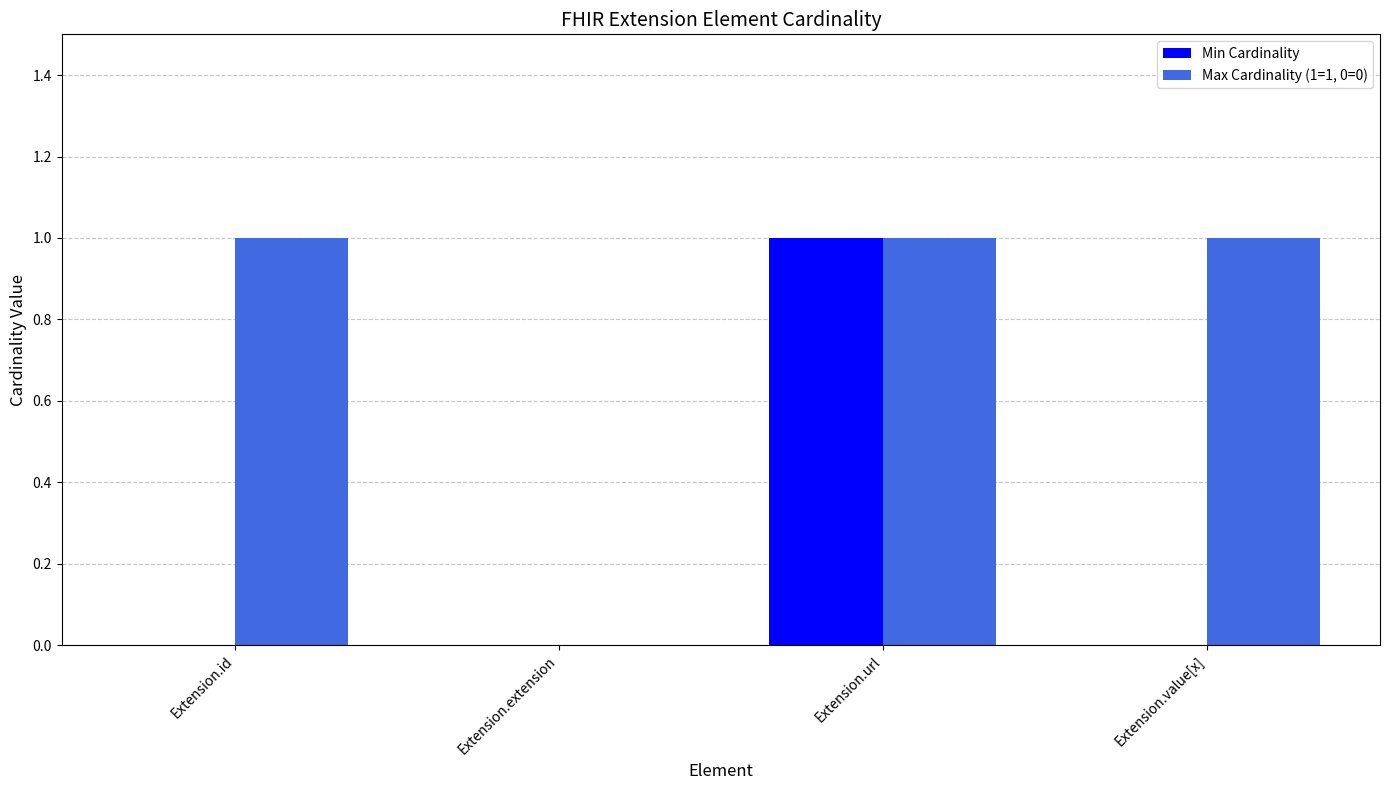

Does the chart contain stacked bars?

No